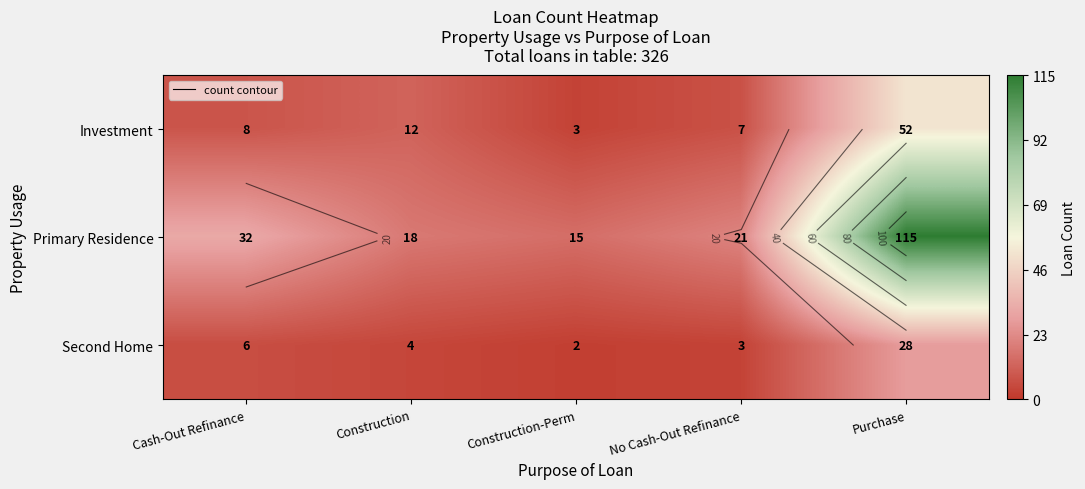

At which category is the sum across all series the highest?

Purchase